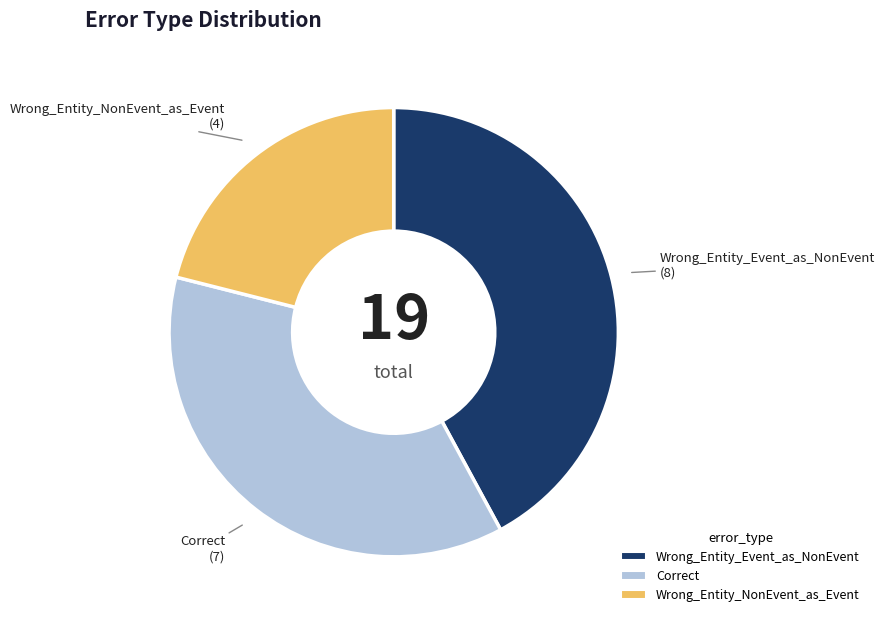

Count the number of slices in the pie.

3